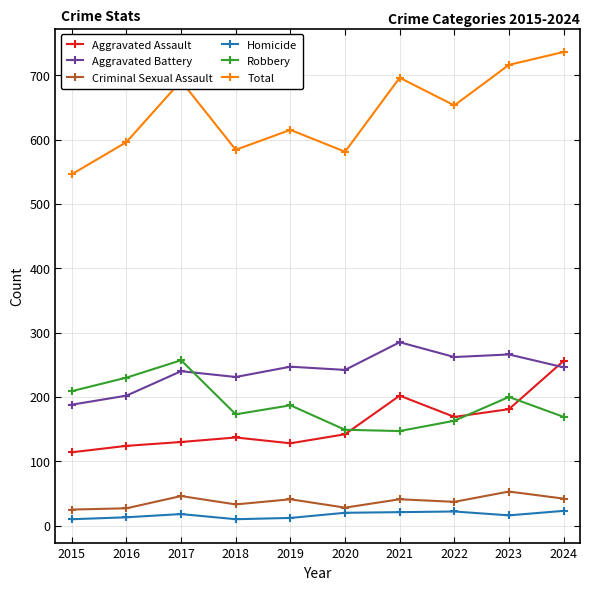

Which series has the largest range (max minus min)?

Total